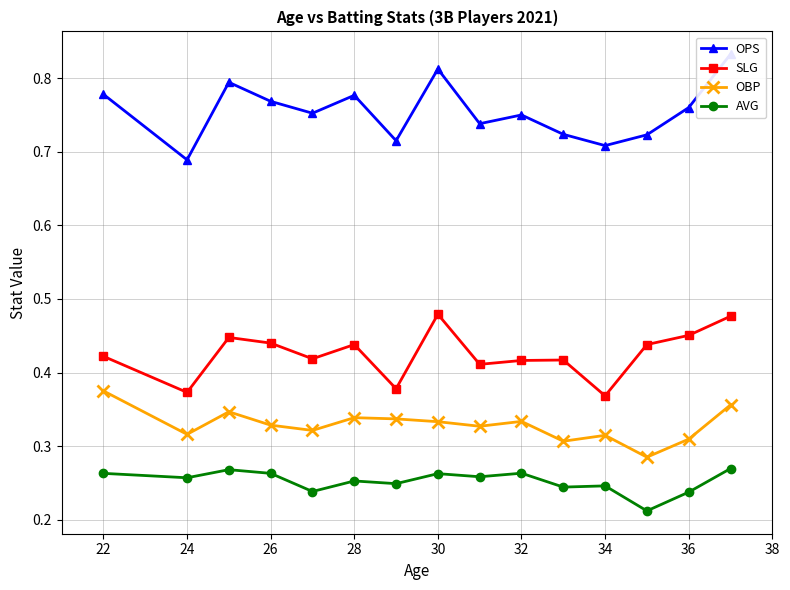

True or false: AVG and OBP cross at least once.

False